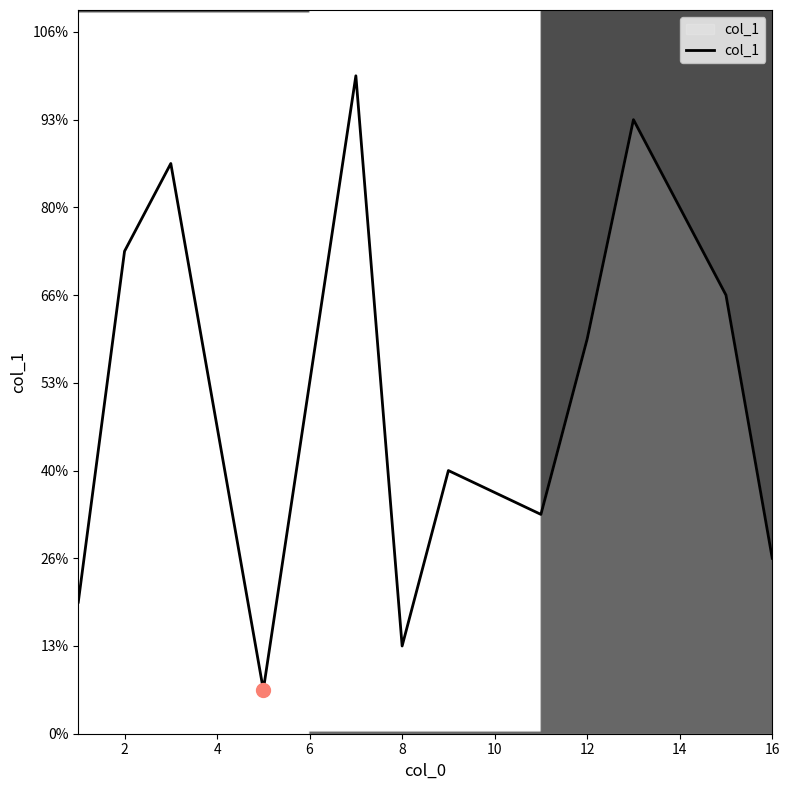

Where does the data first go above 8?

2